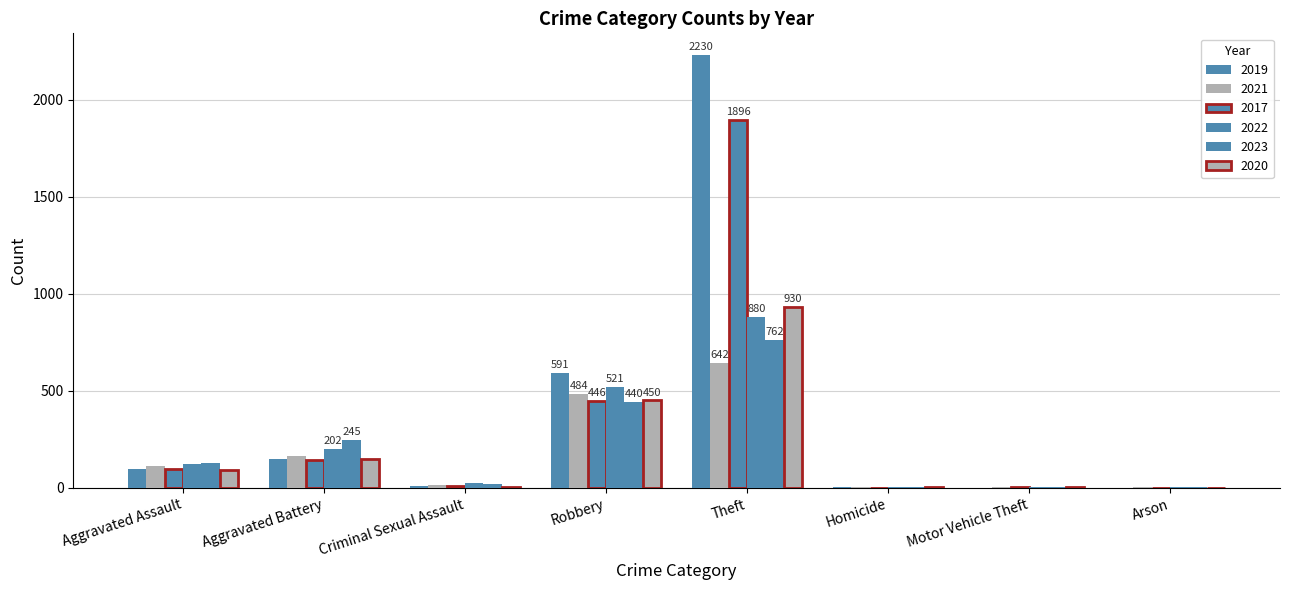

What is the difference between the maximum and minimum values in the 2023 series?

760